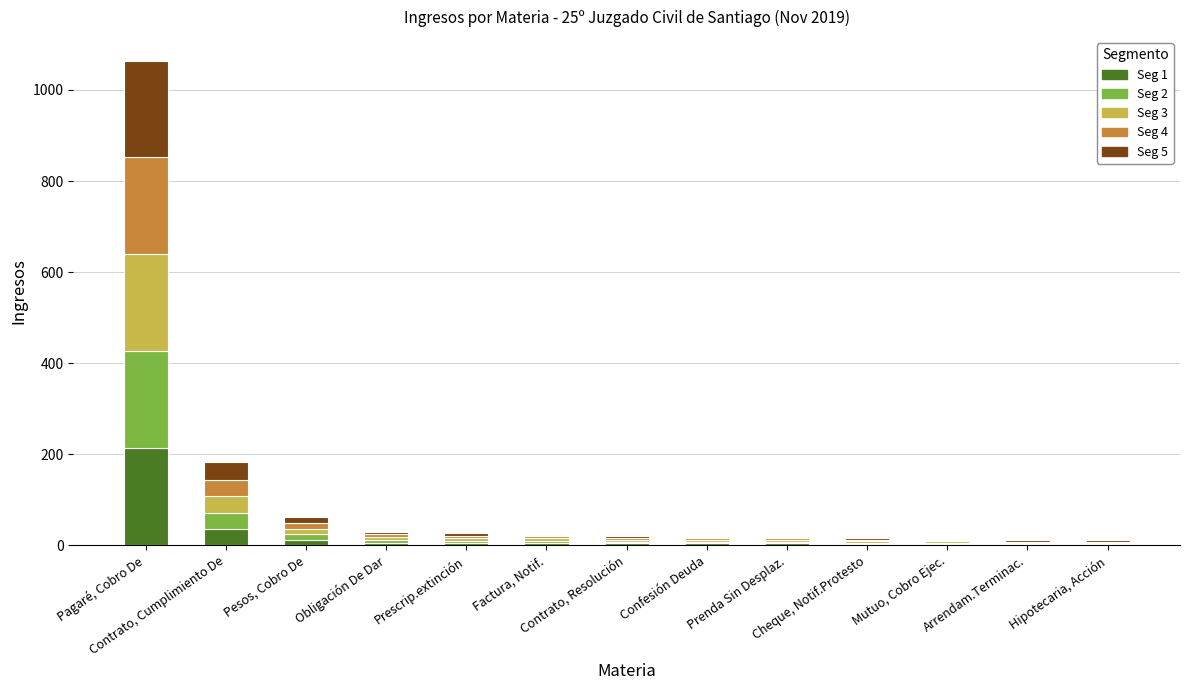

What are all the series names shown in the legend?

Seg 1, Seg 2, Seg 3, Seg 4, Seg 5